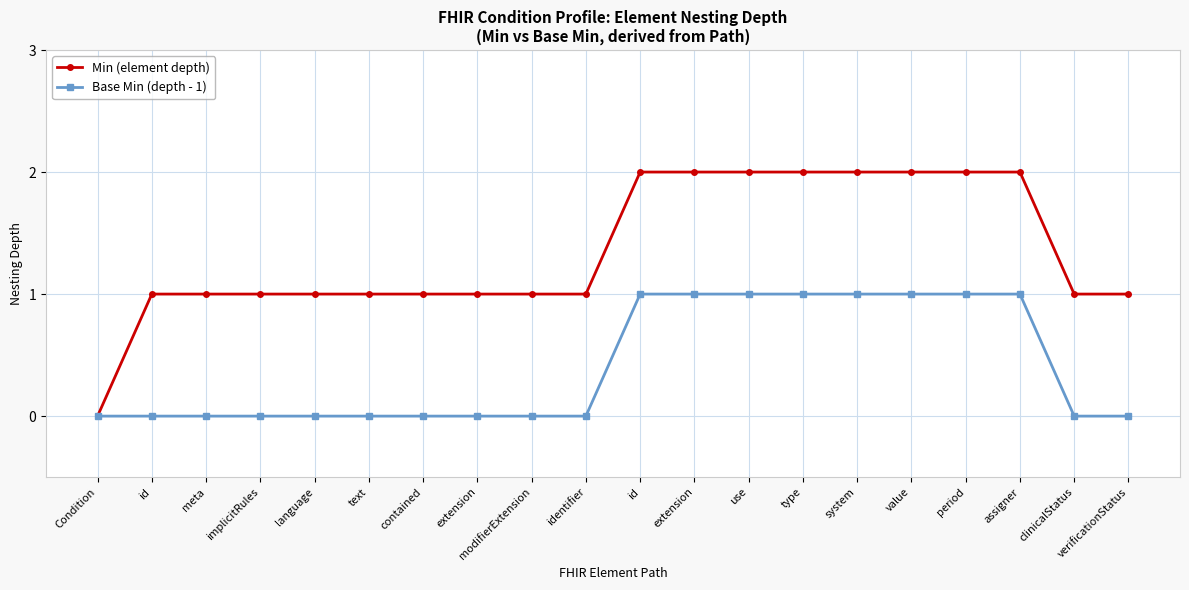

True or false: Base Min (depth - 1) has a value of 0 at id.

True